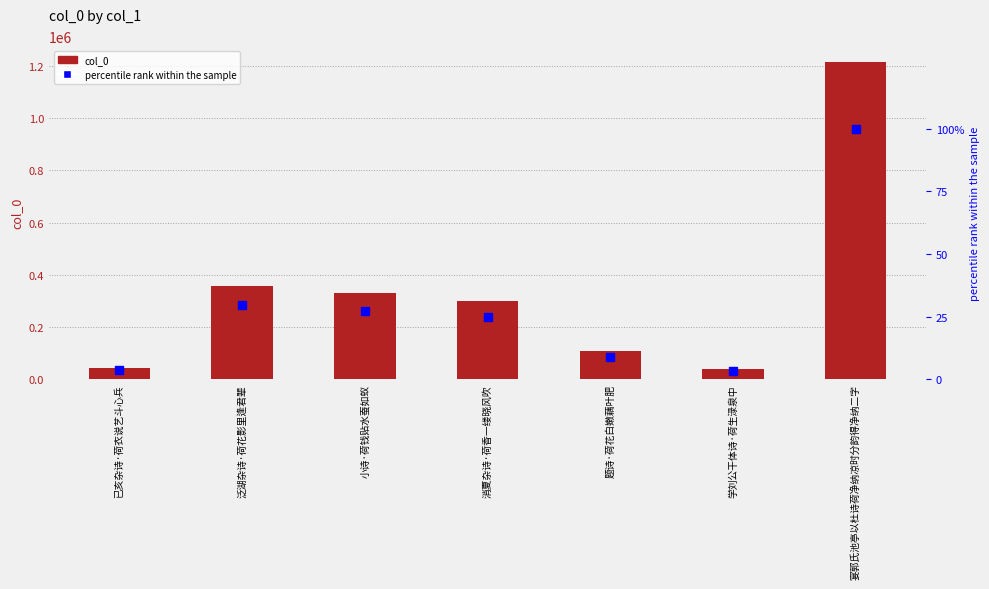

Which series contains the highest Y value?

col_0